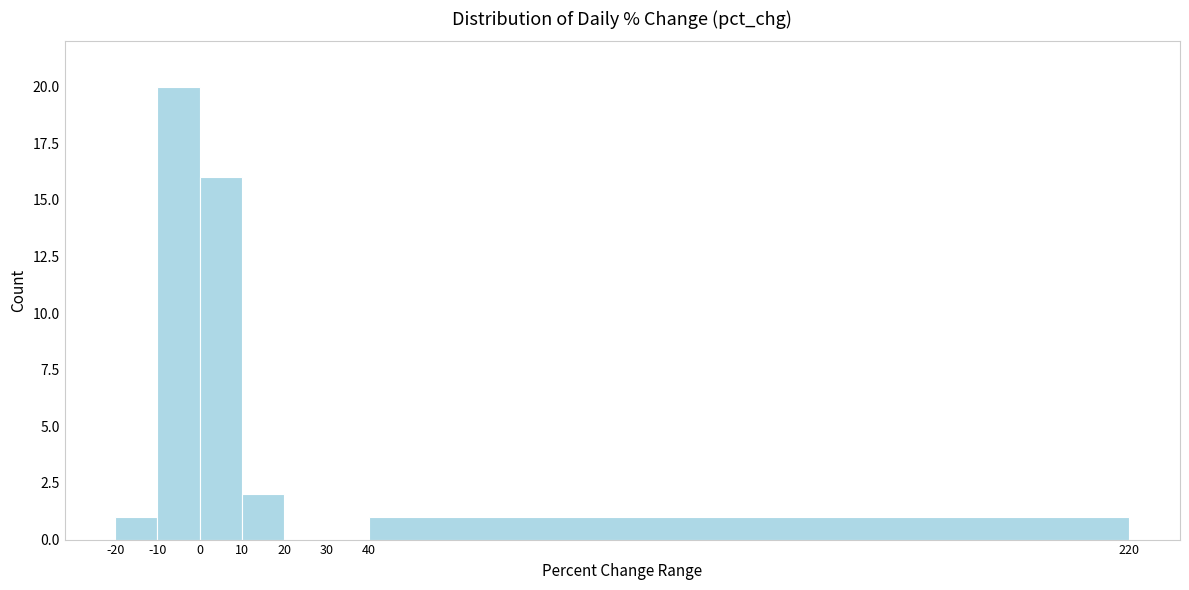

What is the height of the bar covering 0 to 10 on the x-axis? The values are not printed on the chart, so give them approximately, as read against the axis.

16